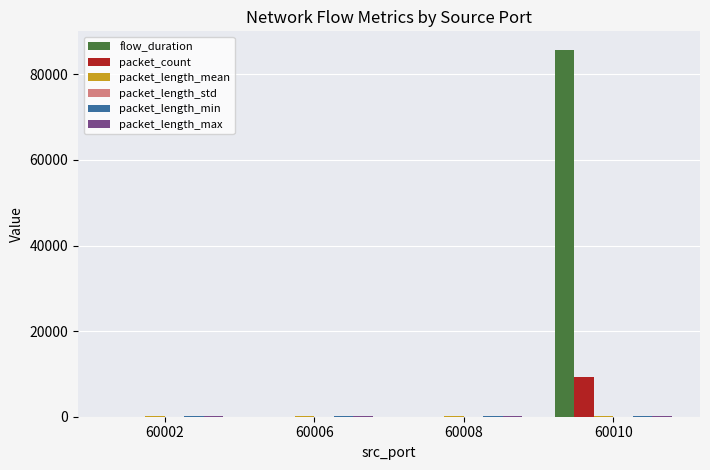

Count the number of categories in the chart.

4